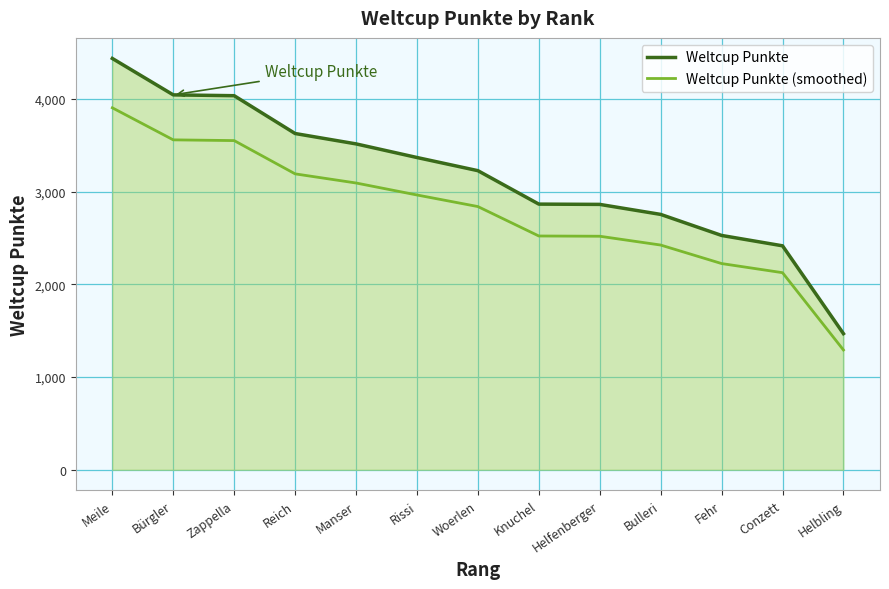

Is the value of Weltcup Punkte (smoothed) at Reich greater than the value of Weltcup Punkte at Zappella?

No